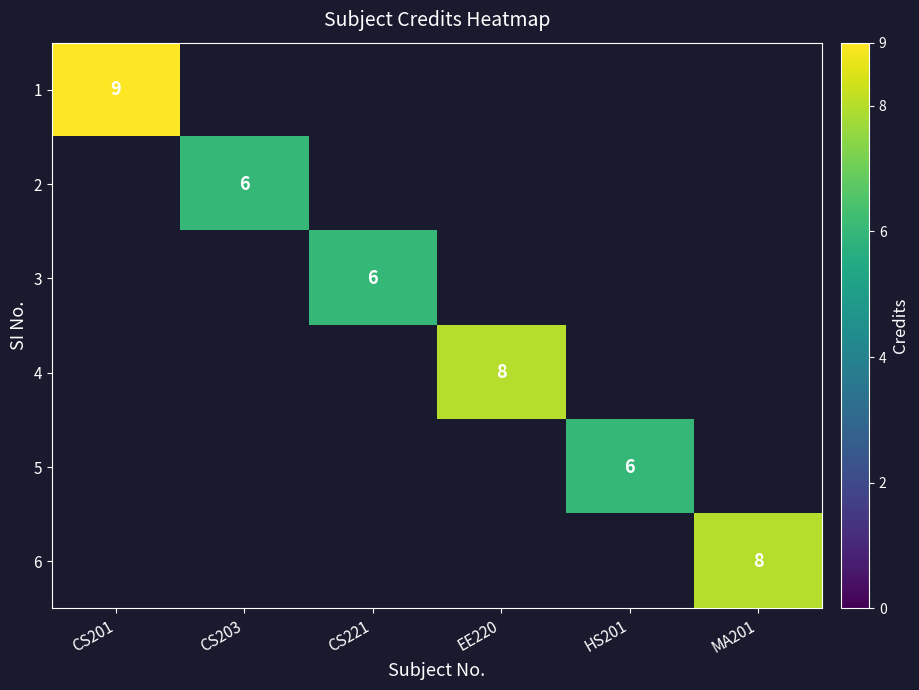

Is it true that 3 equals 6 at CS221?

True